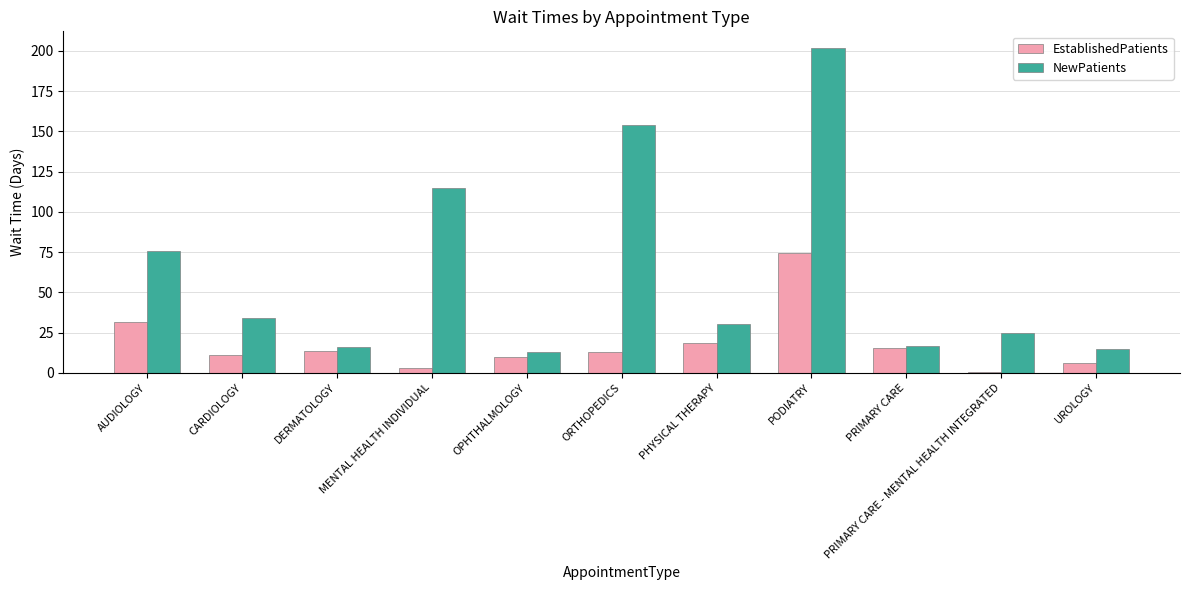

Which category has the lowest value in the EstablishedPatients series?

PRIMARY CARE - MENTAL HEALTH INTEGRATED